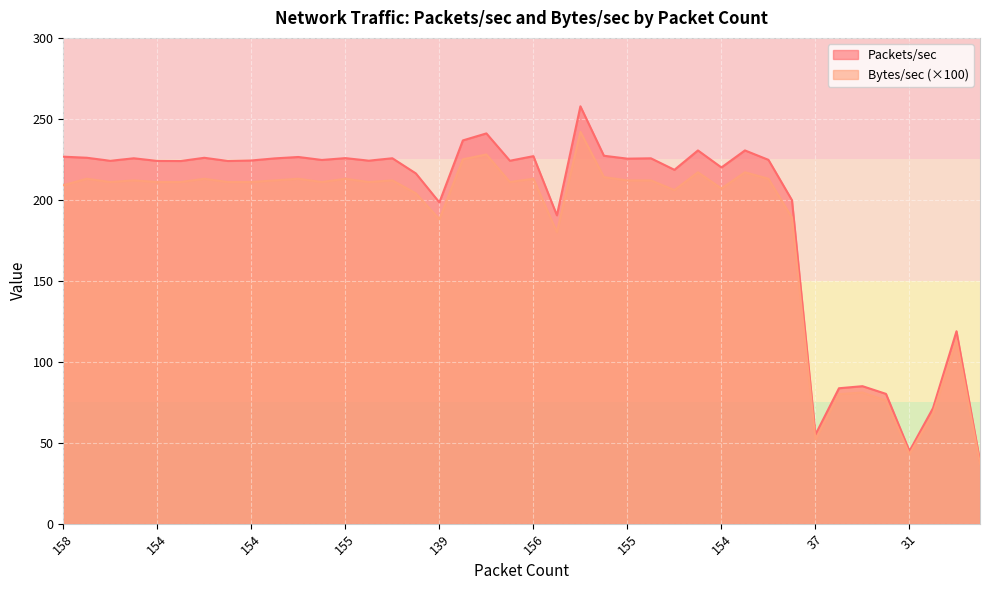

How many lines are shown in the chart?

2